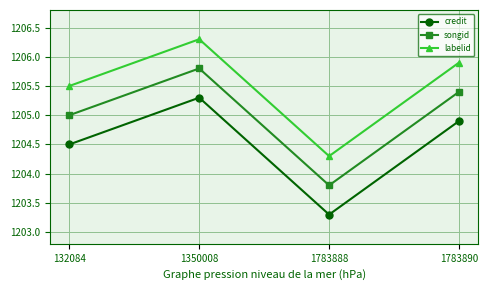

What is the sum of the songid values at 1783890 and 132084?

2410.4